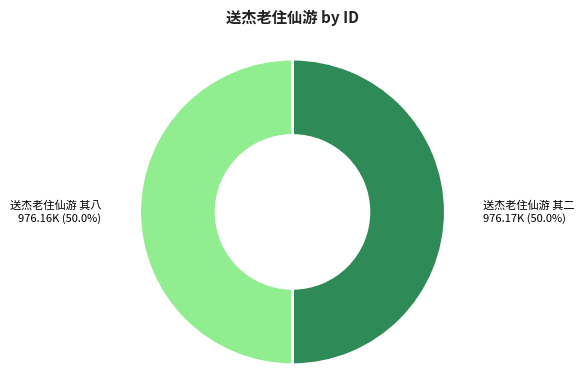

What is the ratio of the value at 送杰老住仙游 其二 to the value at 送杰老住仙游 其八?

1.0